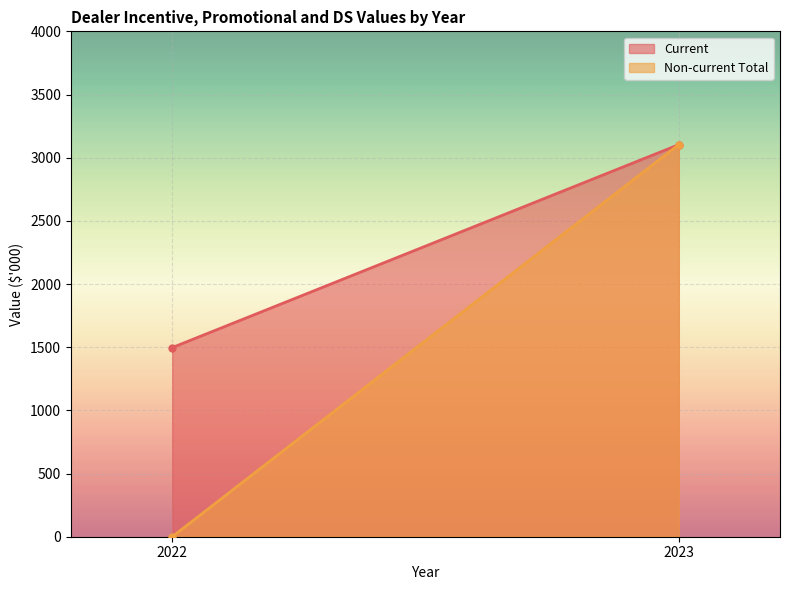

Which has a higher value, 2023 or 2022?

2023